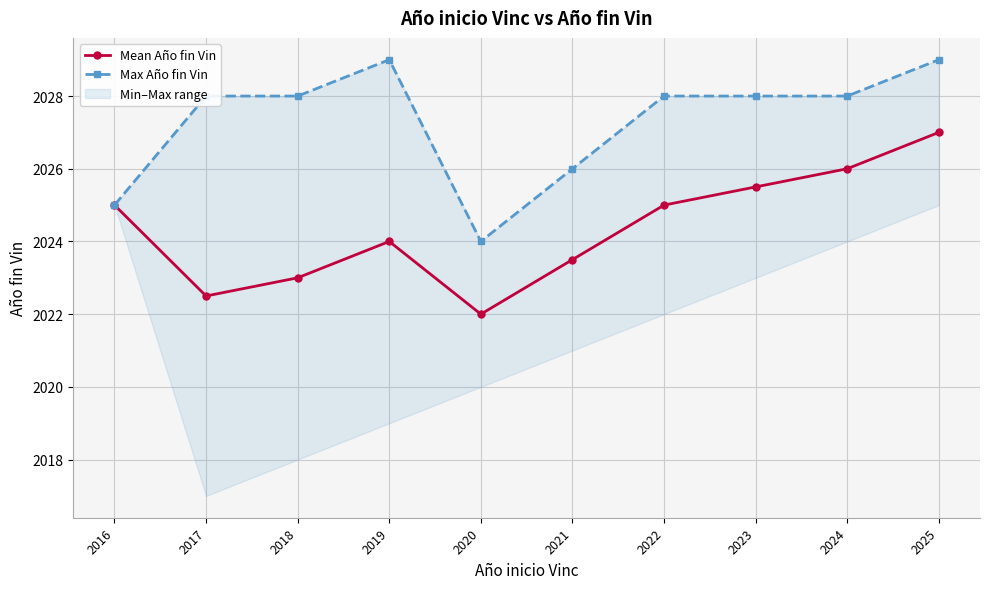

At which category is the sum across all series the highest?

2025